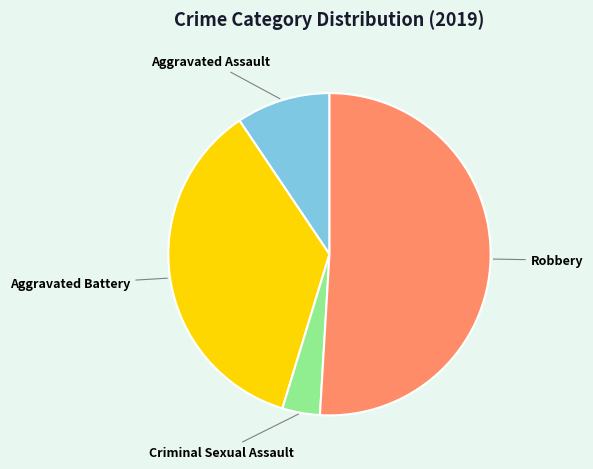

What is the ratio of the value at Aggravated Battery to the value at Criminal Sexual Assault?

9.5